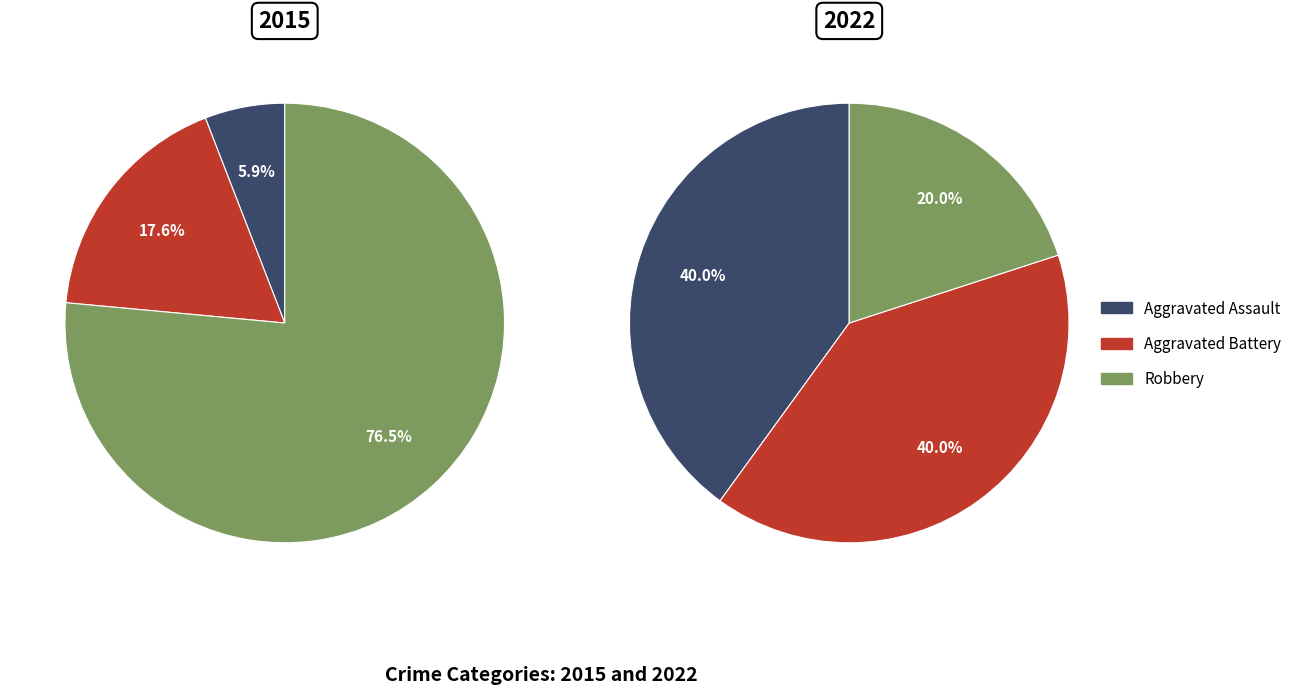

The Aggravated Battery slice represents 40% of the pie. True or false?

True